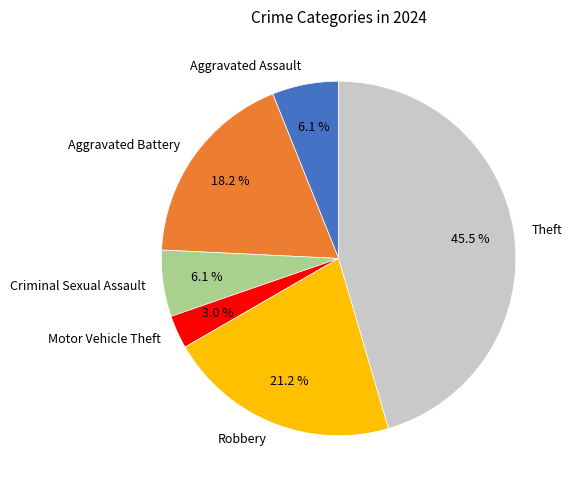

Which has a higher value, Aggravated Battery or Aggravated Assault?

Aggravated Battery